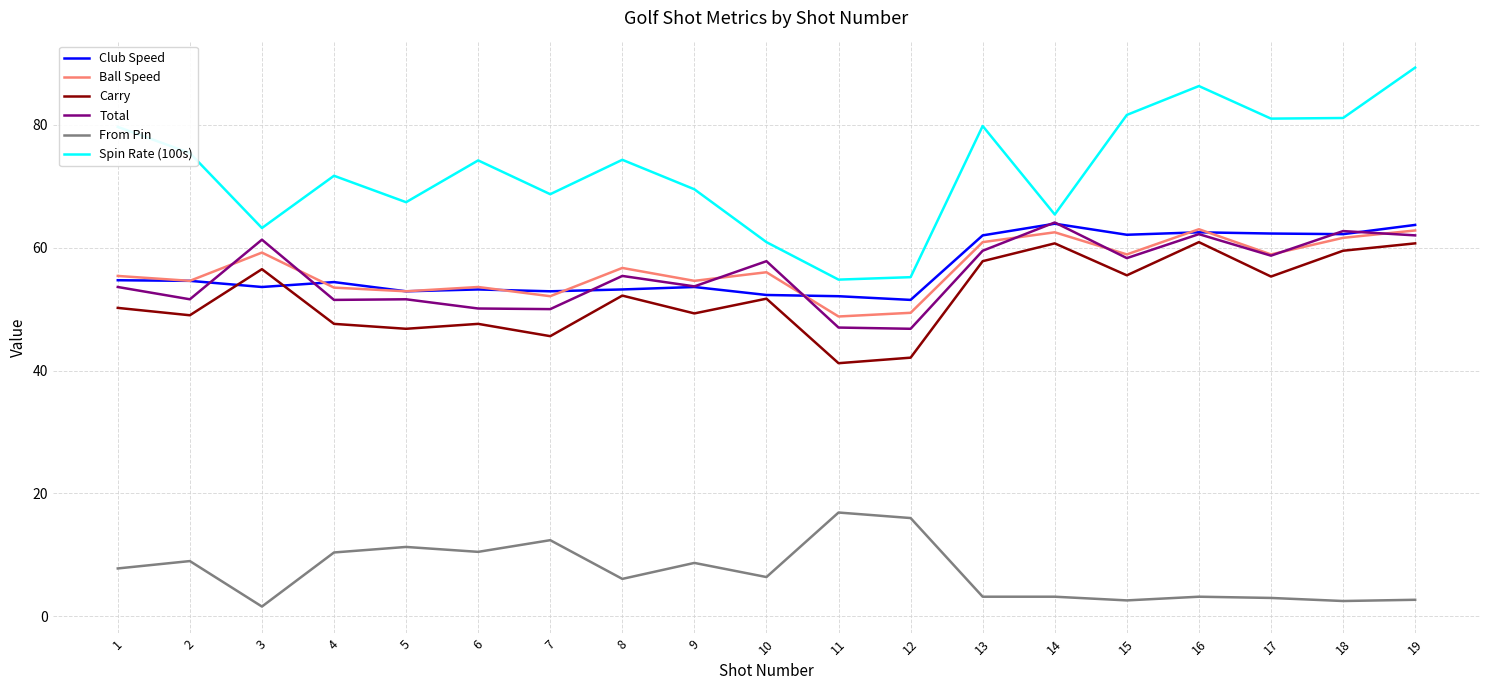

What are all the series names shown in the legend?

Club Speed, Ball Speed, Carry, Total, From Pin, Spin Rate (100s)